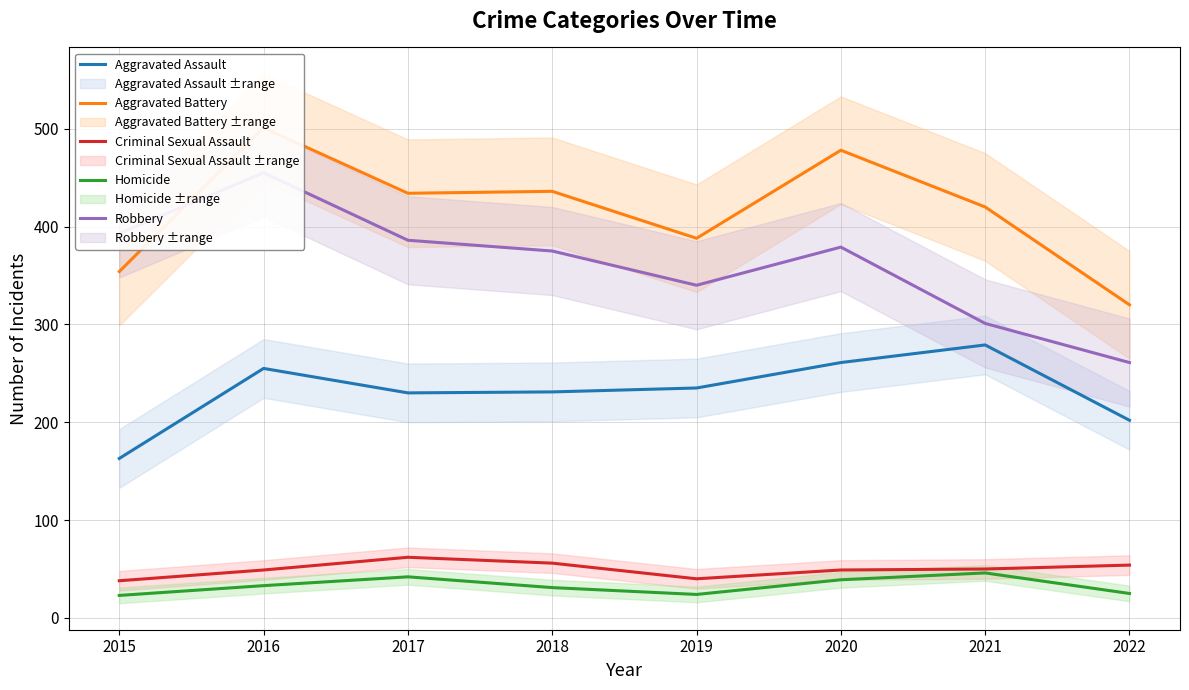

At how many categories does at least one series exceed 410?

5